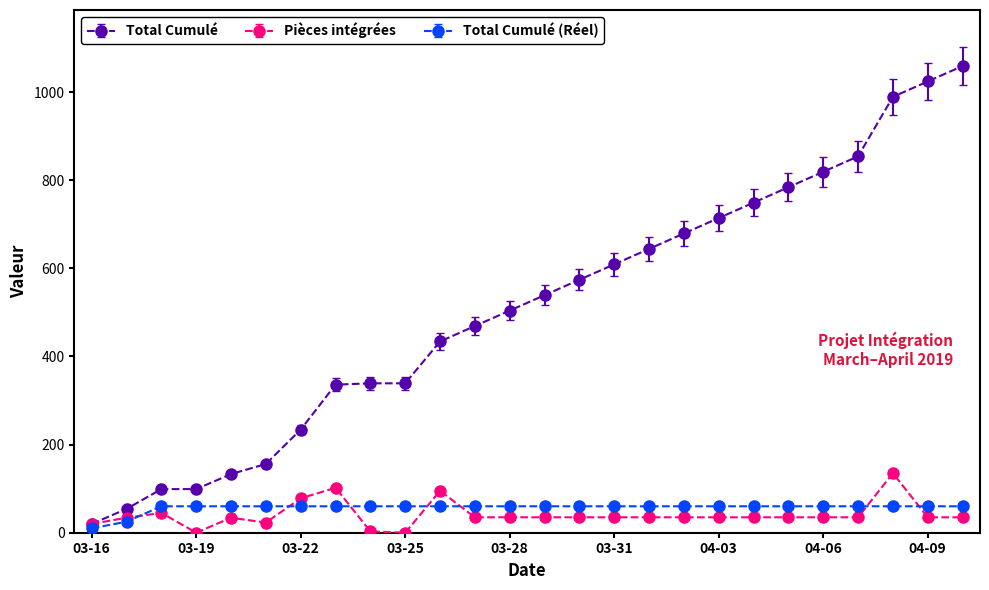

Rank the series by their maximum value, from lowest to highest.

Total Cumulé (Réel), Pièces intégrées, Total Cumulé